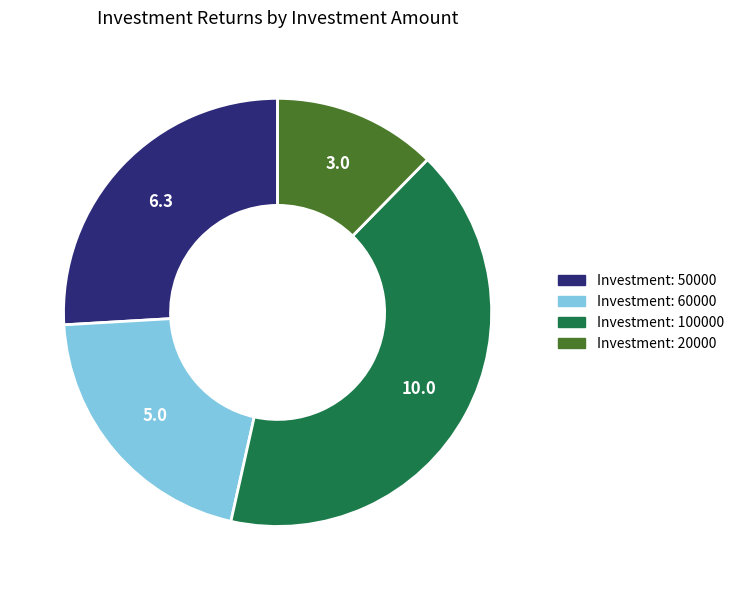

Is there a majority slice in this chart?

No